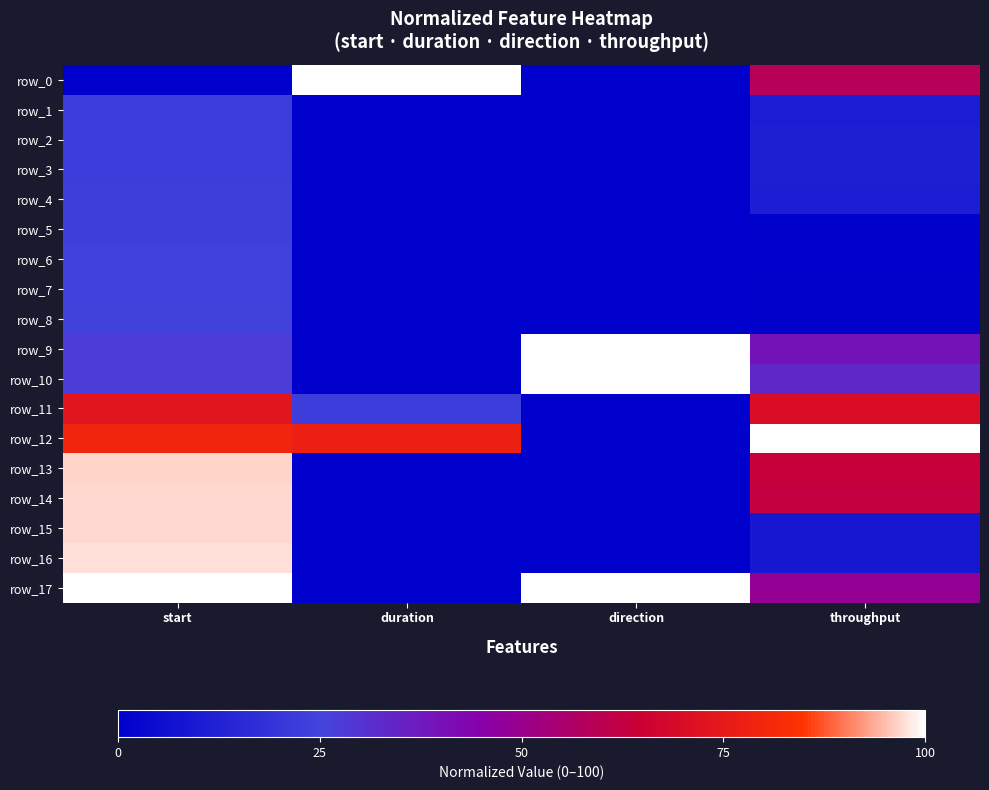

Reading left to right, extract all data points from this chart.

row_0: start=0.0	duration=100.0	direction=0.0	throughput=58.7
row_1: start=22.3	duration=0.3	direction=0.0	throughput=10.9
row_2: start=22.6	duration=0.3	direction=0.0	throughput=11.7
row_3: start=22.9	duration=0.3	direction=0.0	throughput=11.7
row_4: start=23.1	duration=0.3	direction=0.0	throughput=11.3
row_5: start=23.4	duration=0.1	direction=0.0	throughput=0.6
row_6: start=23.6	duration=0.1	direction=0.0	throughput=0.0
row_7: start=23.8	duration=0.1	direction=0.0	throughput=0.6
row_8: start=24.0	duration=0.1	direction=0.0	throughput=0.6
row_9: start=27.1	duration=0.0	direction=100.0	throughput=39.6
row_10: start=27.3	duration=0.0	direction=100.0	throughput=33.6
row_11: start=73.2	duration=22.7	direction=0.0	throughput=70.0
row_12: start=79.4	duration=77.6	direction=0.0	throughput=100.0
row_13: start=96.6	duration=0.3	direction=0.0	throughput=63.9
row_14: start=96.9	duration=0.3	direction=0.0	throughput=62.9
row_15: start=97.2	duration=0.2	direction=0.0	throughput=8.9
row_16: start=97.4	duration=0.2	direction=0.0	throughput=8.9
row_17: start=100.0	duration=0.1	direction=100.0	throughput=48.8